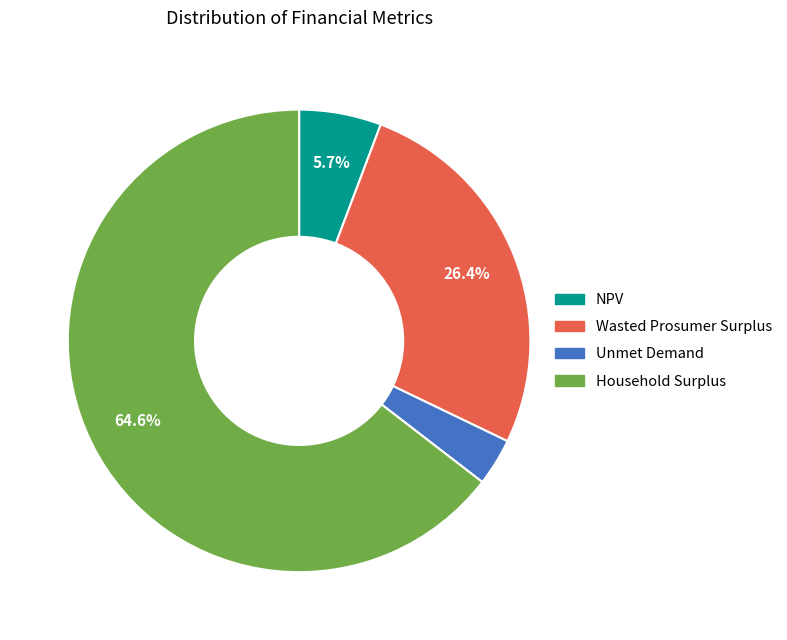

Between NPV and Unmet Demand, which is larger?

NPV